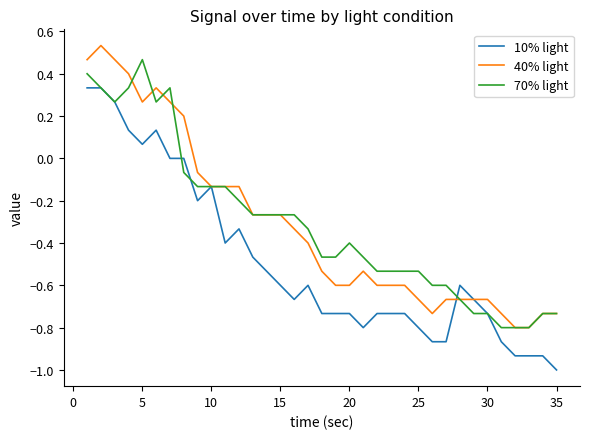

What is the minimum value shown in the chart?

-1.0